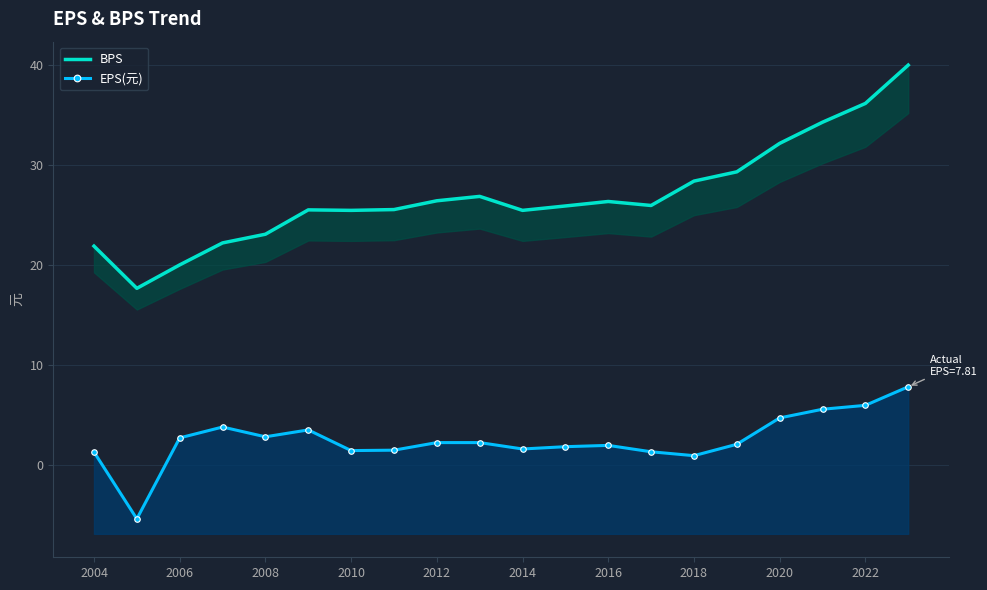

What is the sum of all EPS(元) values?

49.5